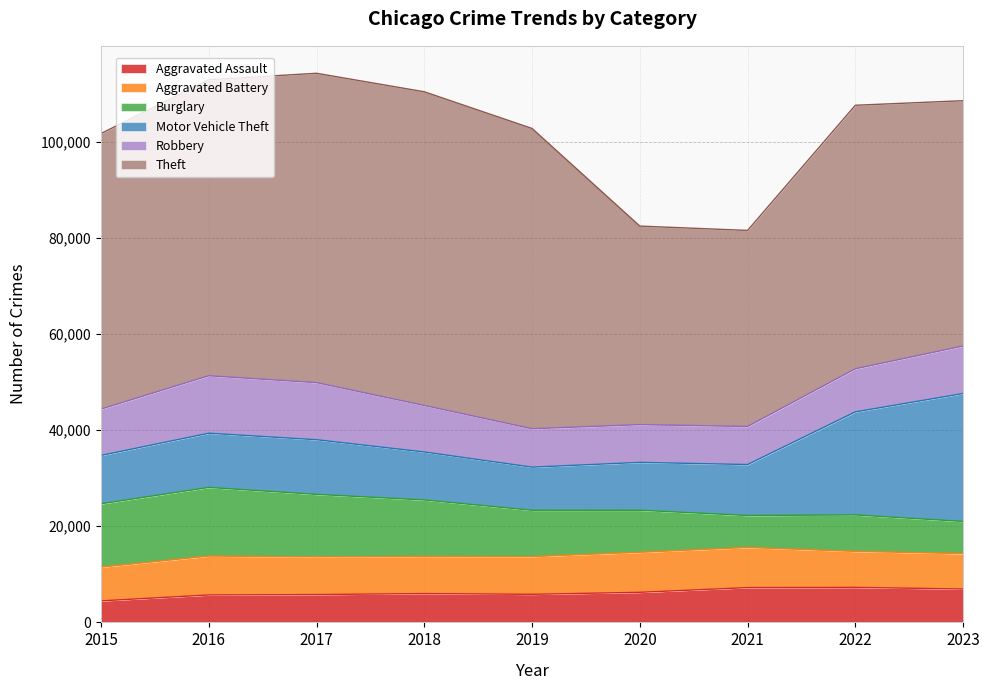

Where is the first local maximum for Aggravated Assault?

2018